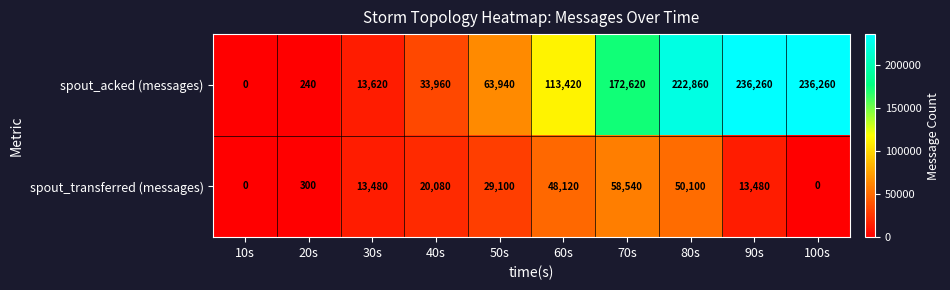

What is the total value across all series at 70s?

231160